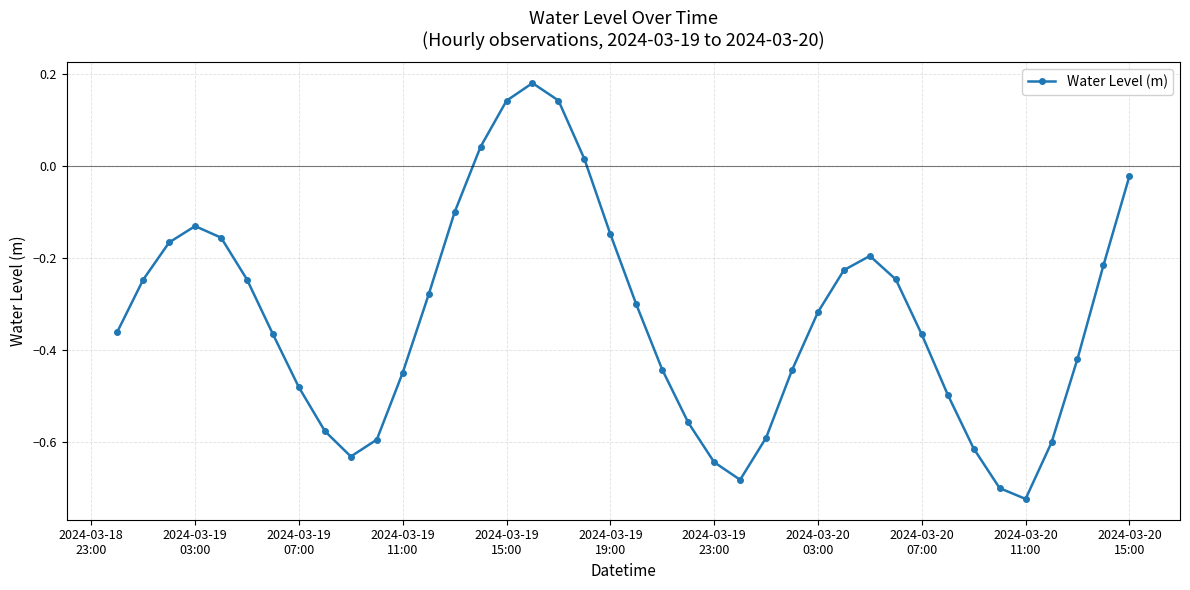

What is the difference between the maximum and minimum values?

0.9